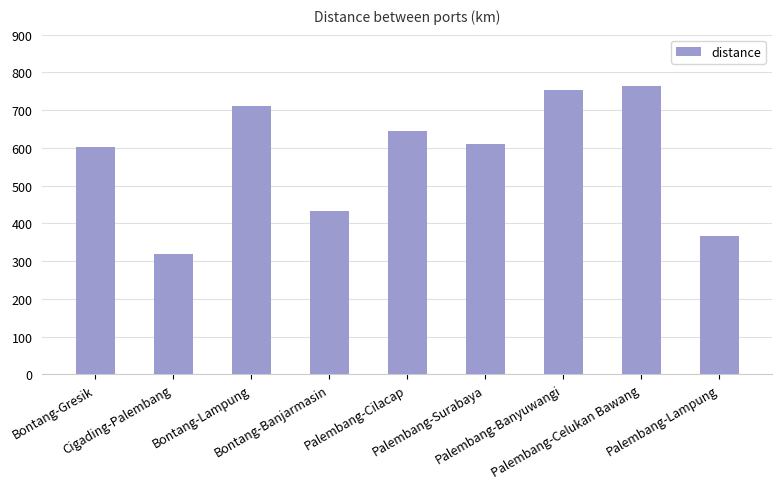

The value at Palembang-Celukan Bawang is 765.0. True or false?

True